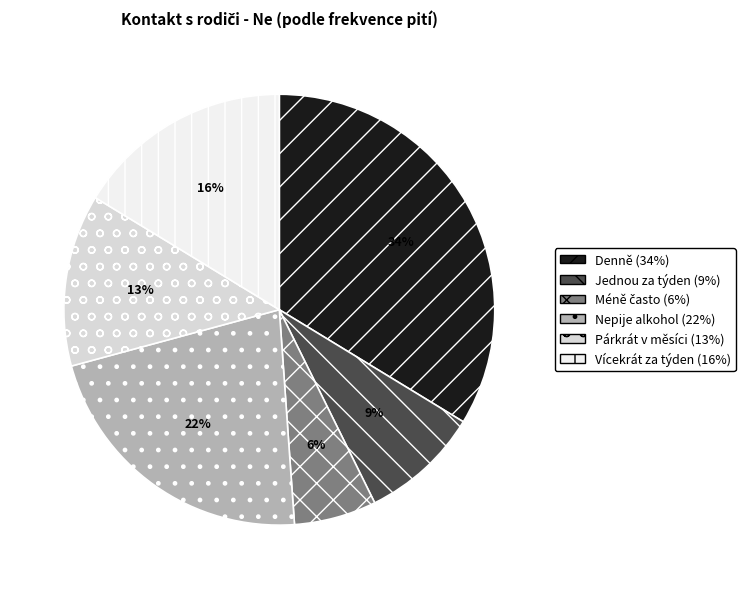

Combined, do Vícekrát za týden and Jednou za týden account for over 50%?

No